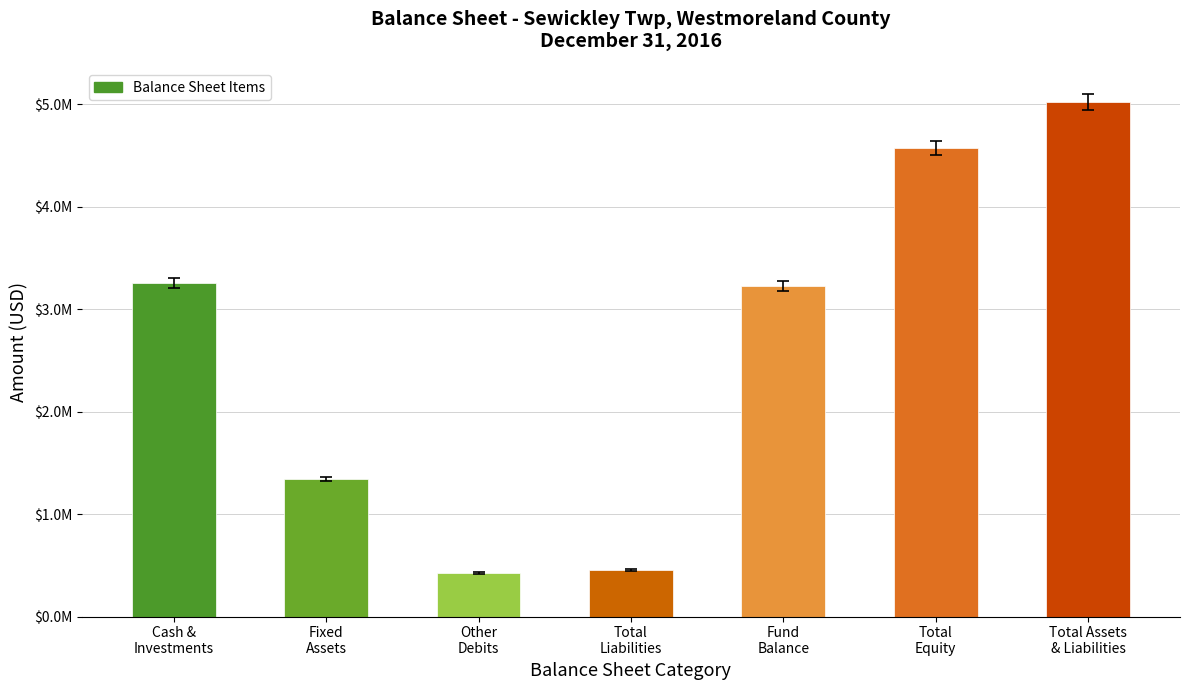

The value at Total
Equity is 1510796. True or false?

False